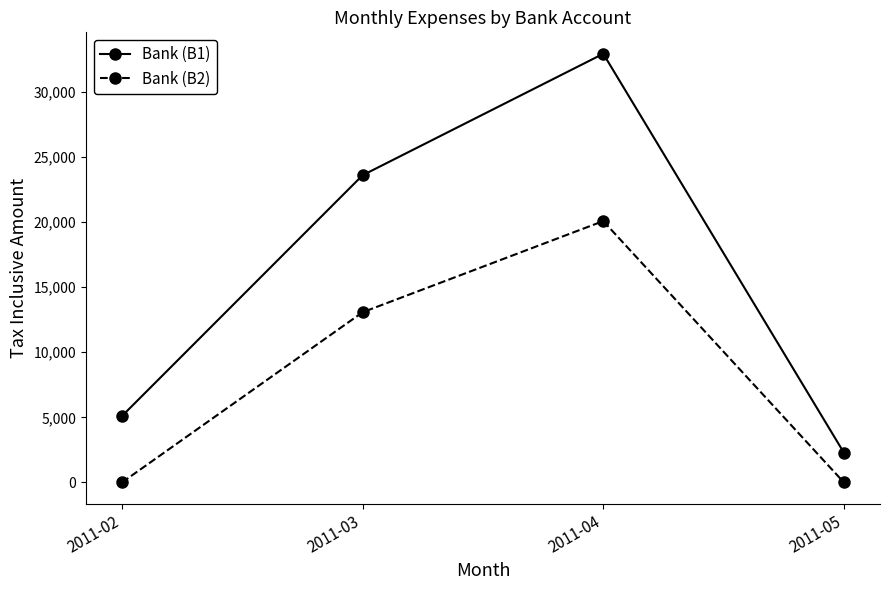

What is the maximum value shown in the chart?

32918